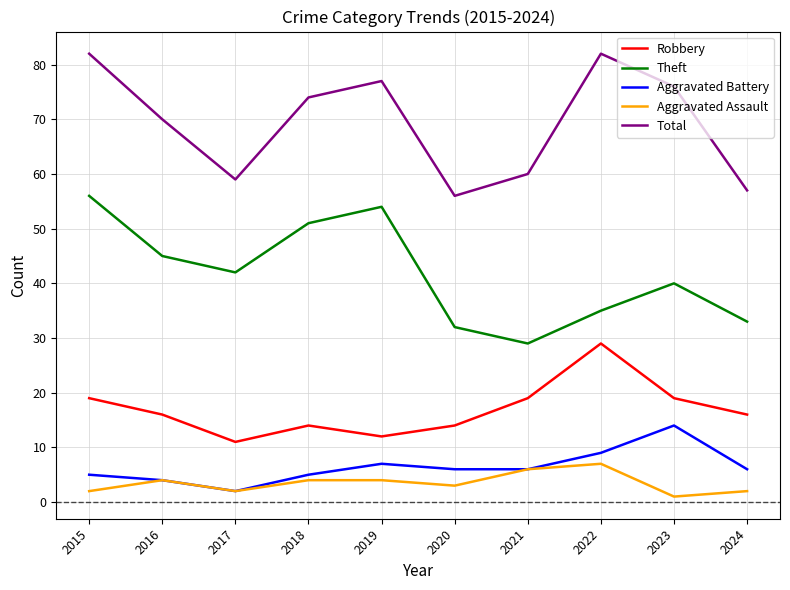

What is the difference between the highest and lowest values at 2018?

70